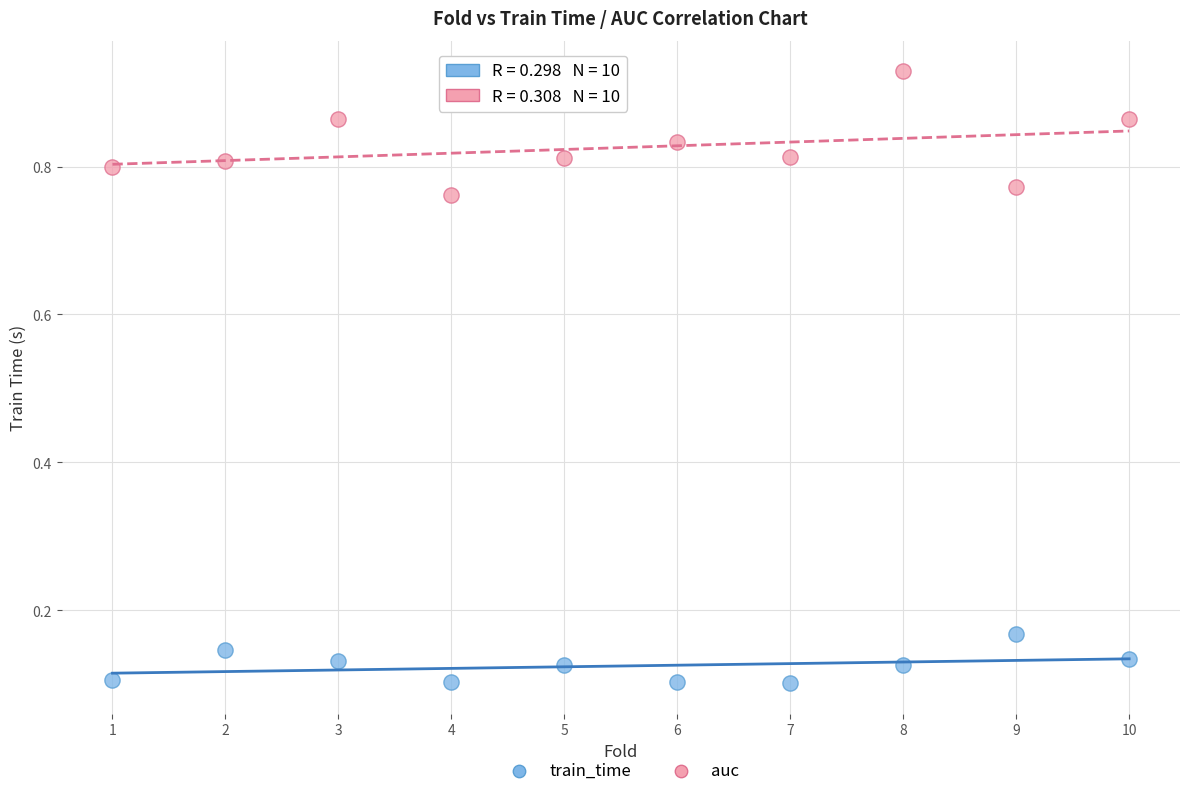

What are all the series names shown in the legend?

train_time, auc